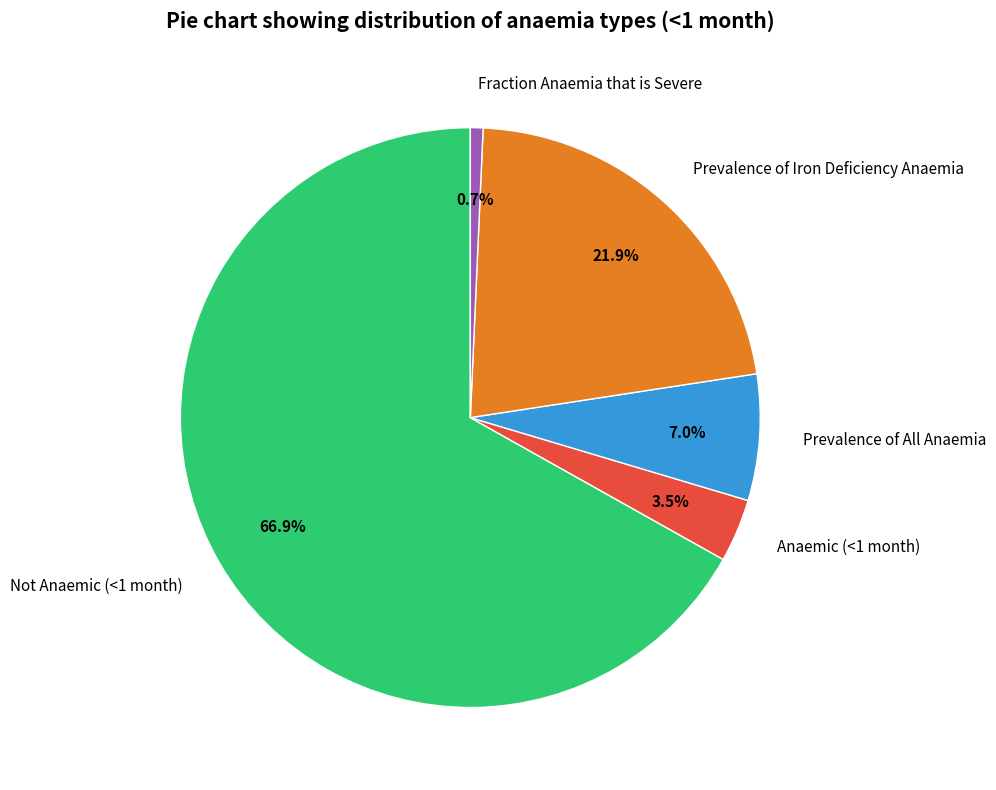

Is the sum of Fraction Anaemia that is Severe and Prevalence of Iron Deficiency Anaemia greater than half?

No